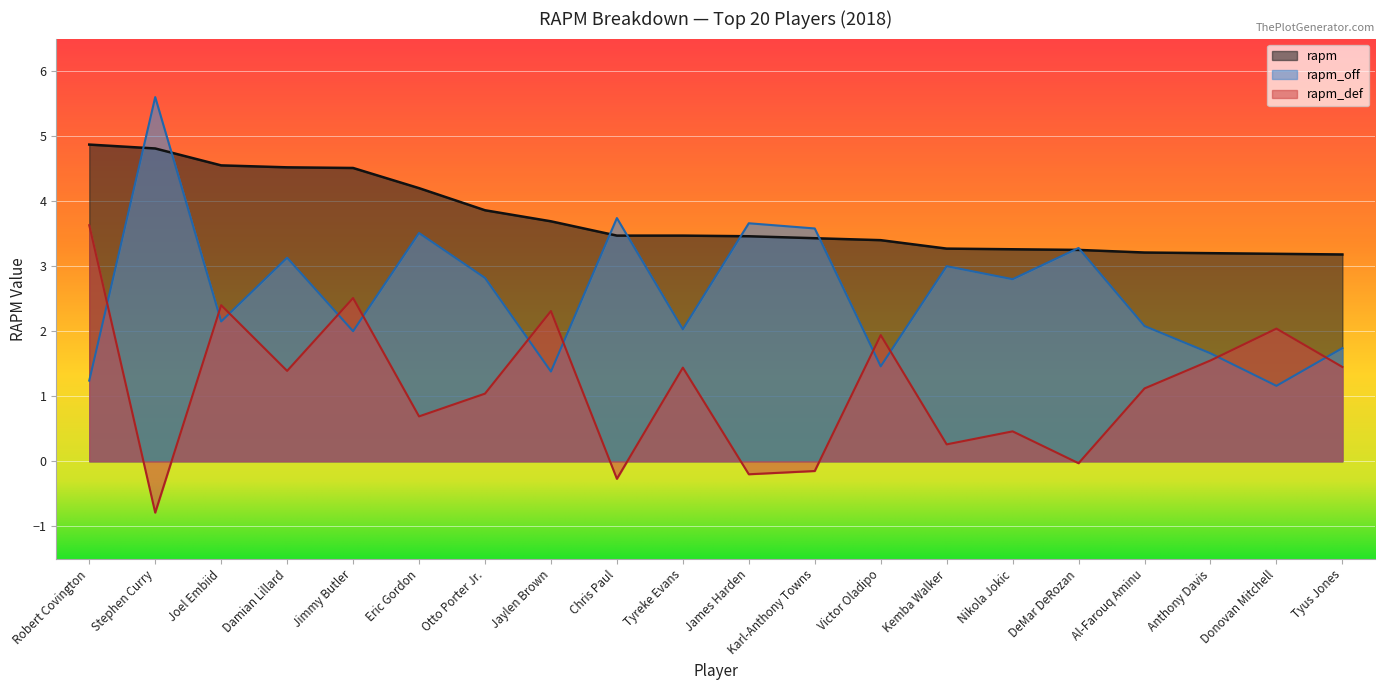

The rapm series shows 8.5 at Robert Covington. True or false?

False